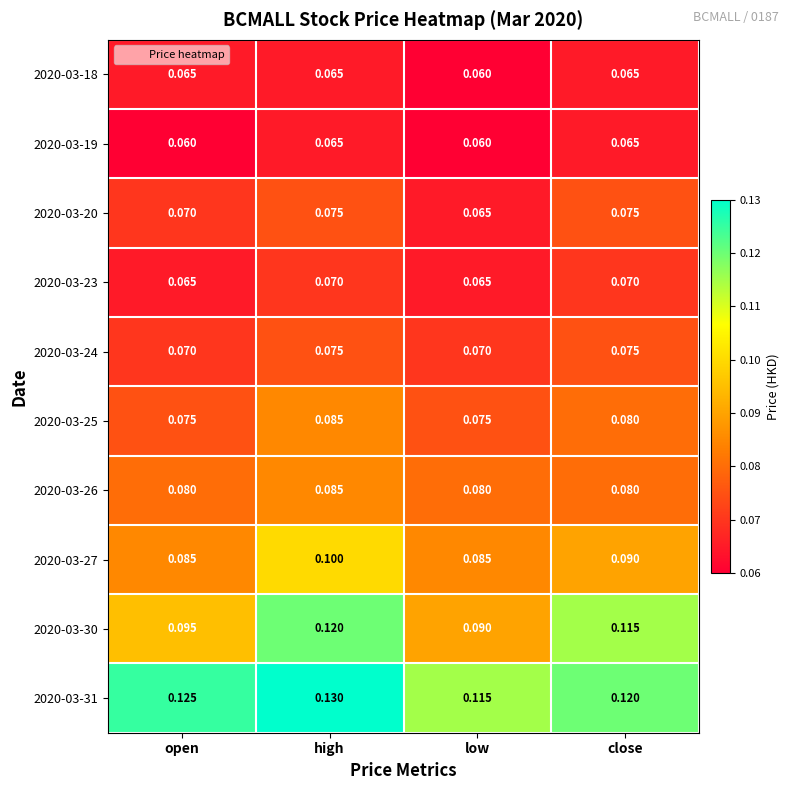

At which label is 2020-03-18 closest to 0?

low